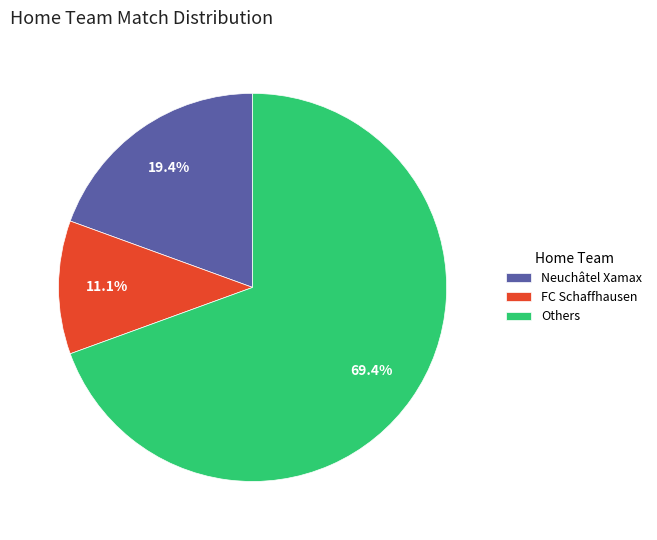

What percentage is NOT represented by FC Schaffhausen?

88.9%